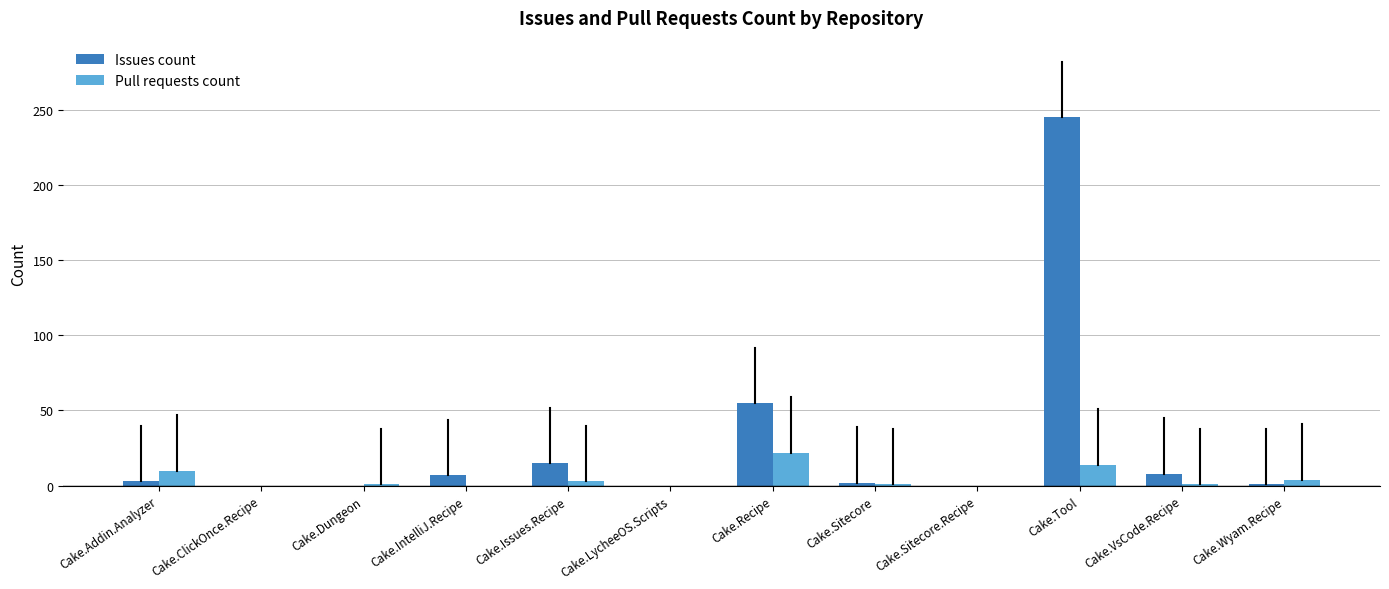

Which category has the highest value across all series?

Cake.Tool